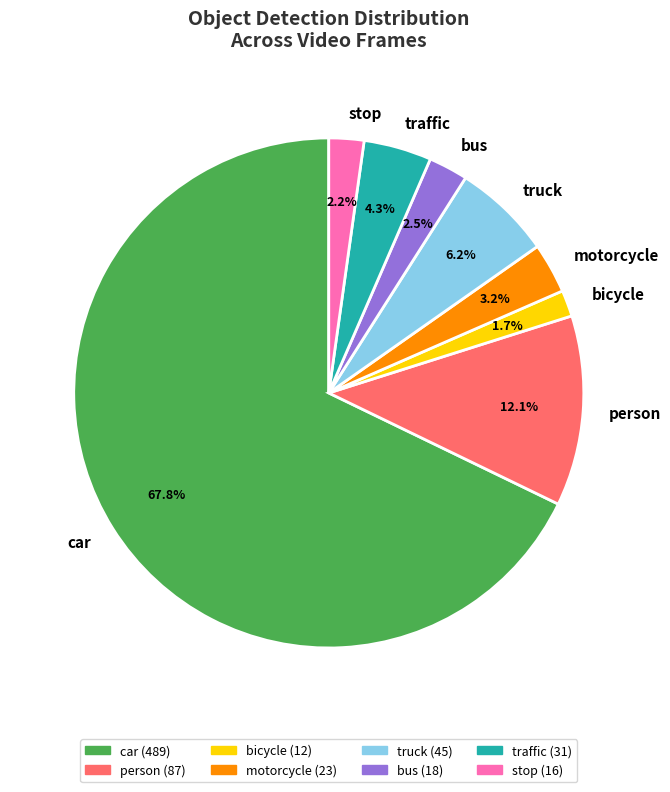

Between bus and person, which is larger?

person